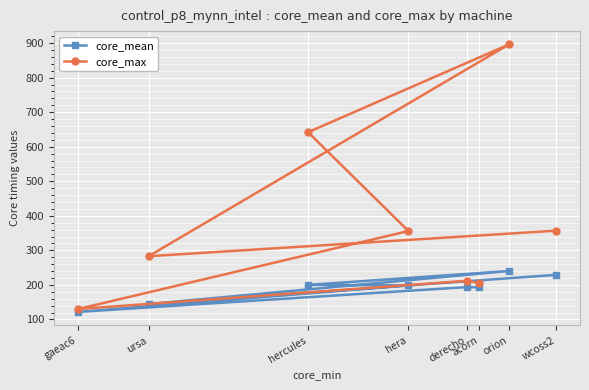

Rank the series at hercules from lowest to highest value.

core_mean, core_max